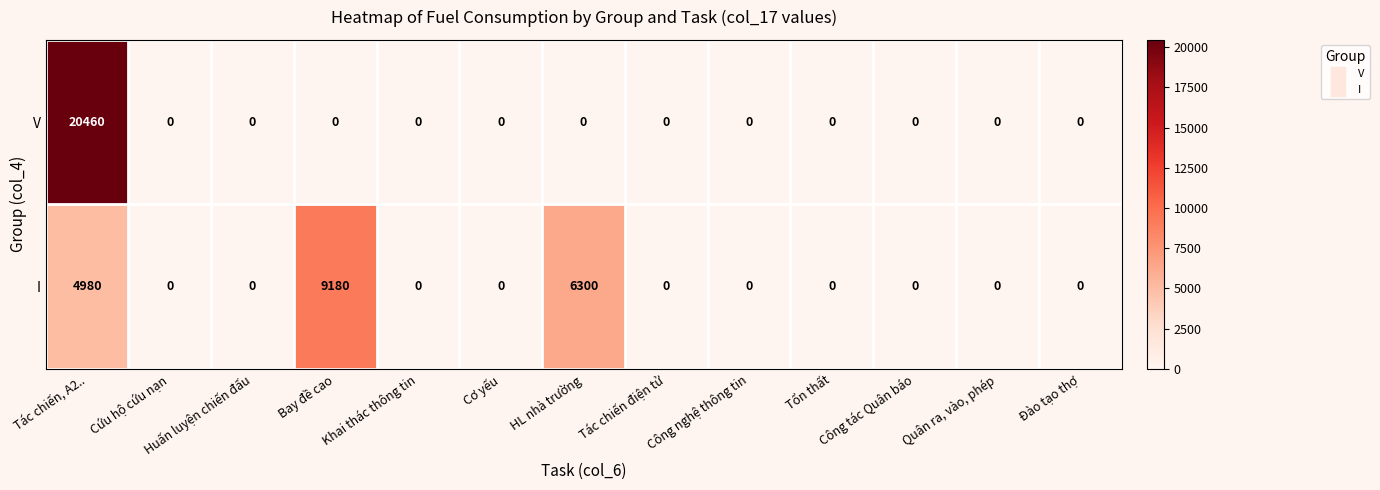

What is the sum of all I values?

20460